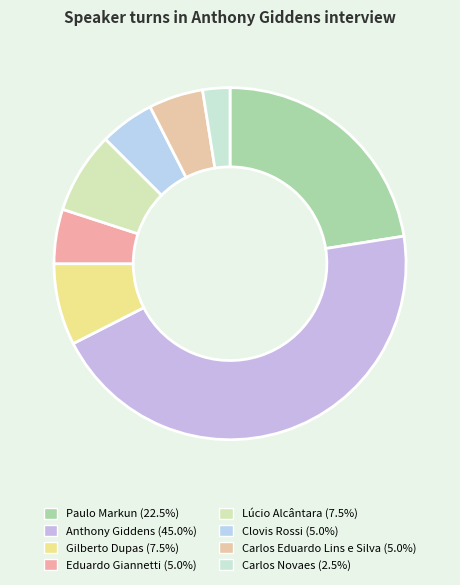

To the nearest percent, what is the difference between the largest and smallest slice percentages?

42%